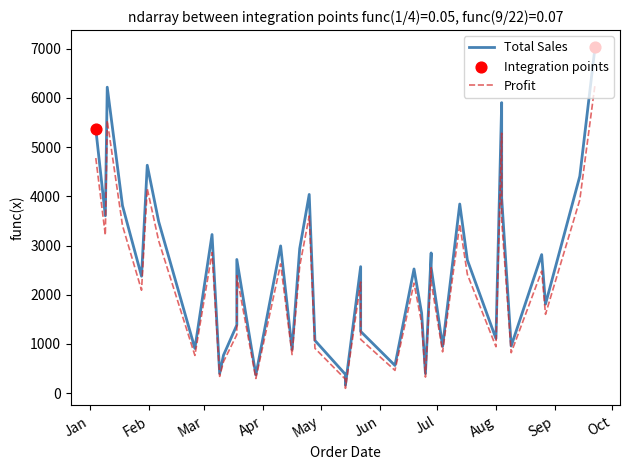

At which category is the sum across all series the highest?

2024-09-22